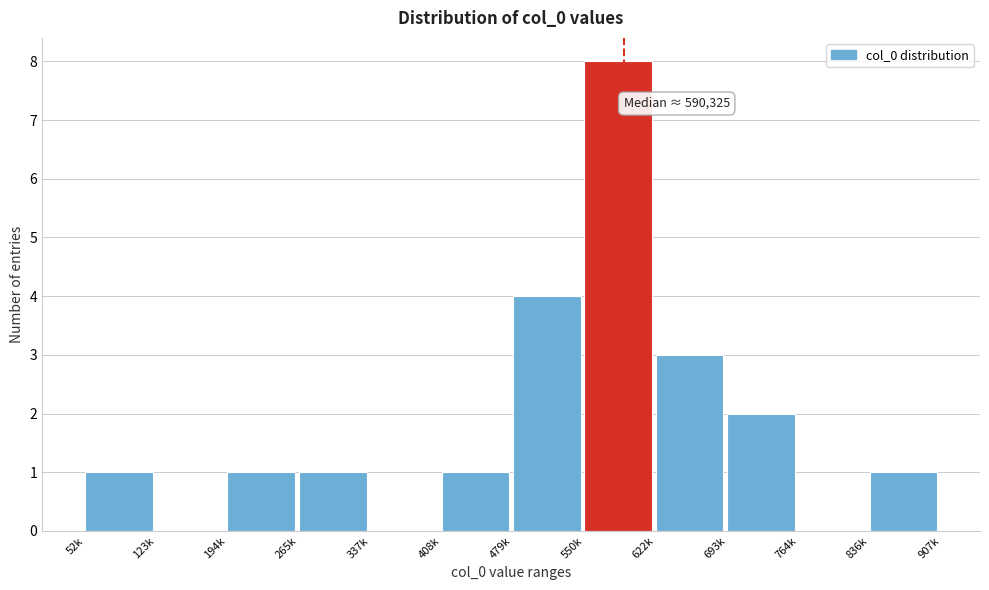

Reading right to left, what are all the values shown in this chart?

836k=1	764k=0	693k=2	622k=3	550k=8	479k=4	408k=1	337k=0	265k=1	194k=1	123k=0	52k=1